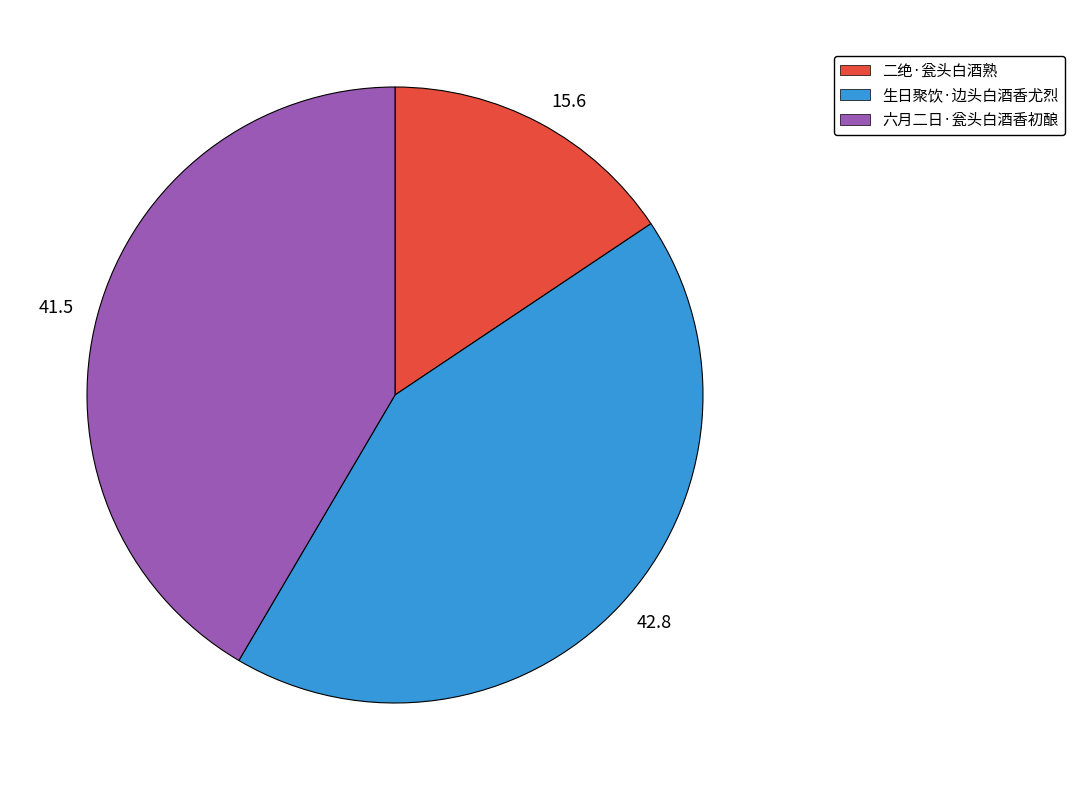

Rank the categories by value from highest to lowest.

生日聚饮·边头白酒香尤烈, 六月二日·瓮头白酒香初酿, 二绝·瓮头白酒熟